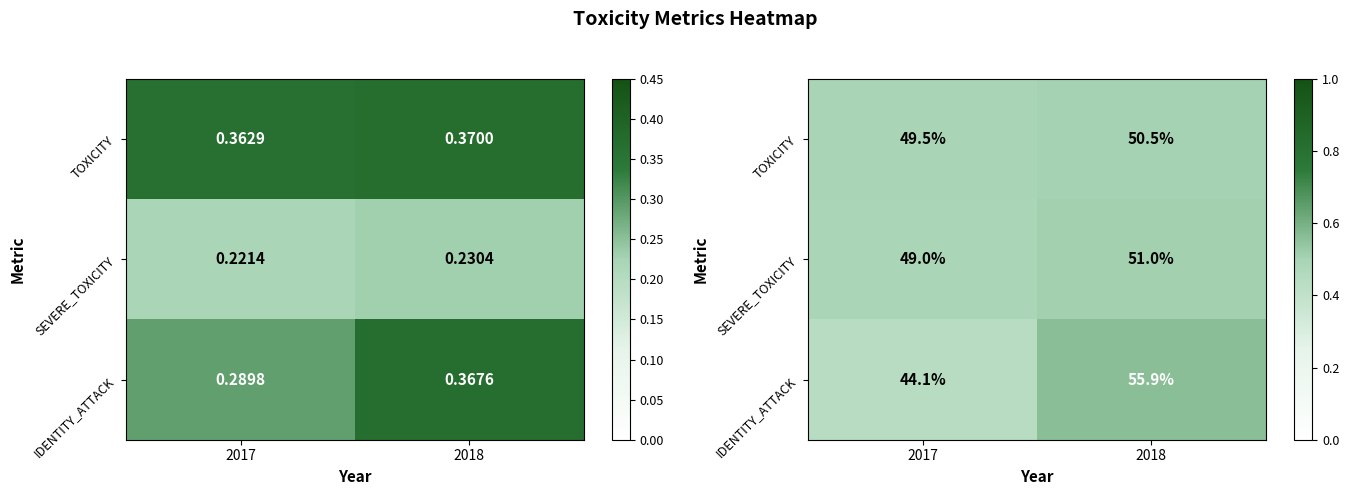

At which label does SEVERE_TOXICITY reach its minimum?

2017